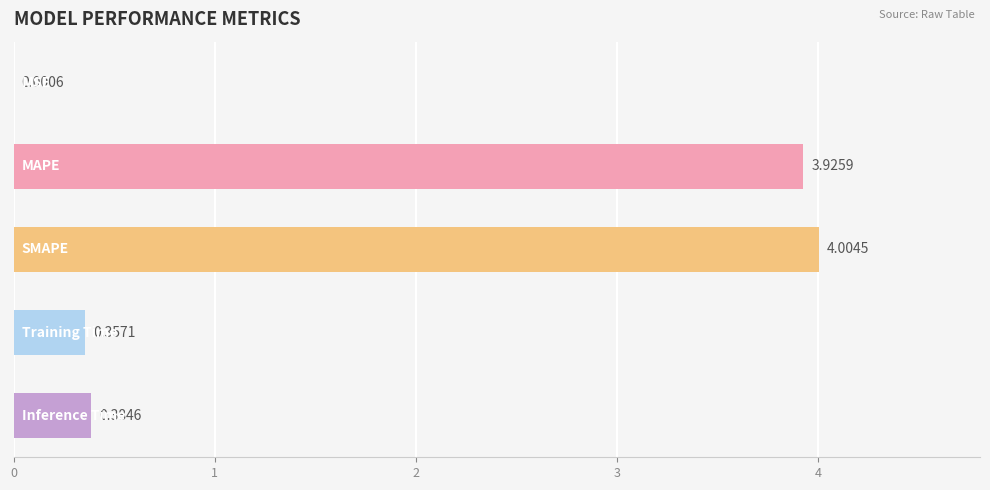

What is the sum of all values?

8.7